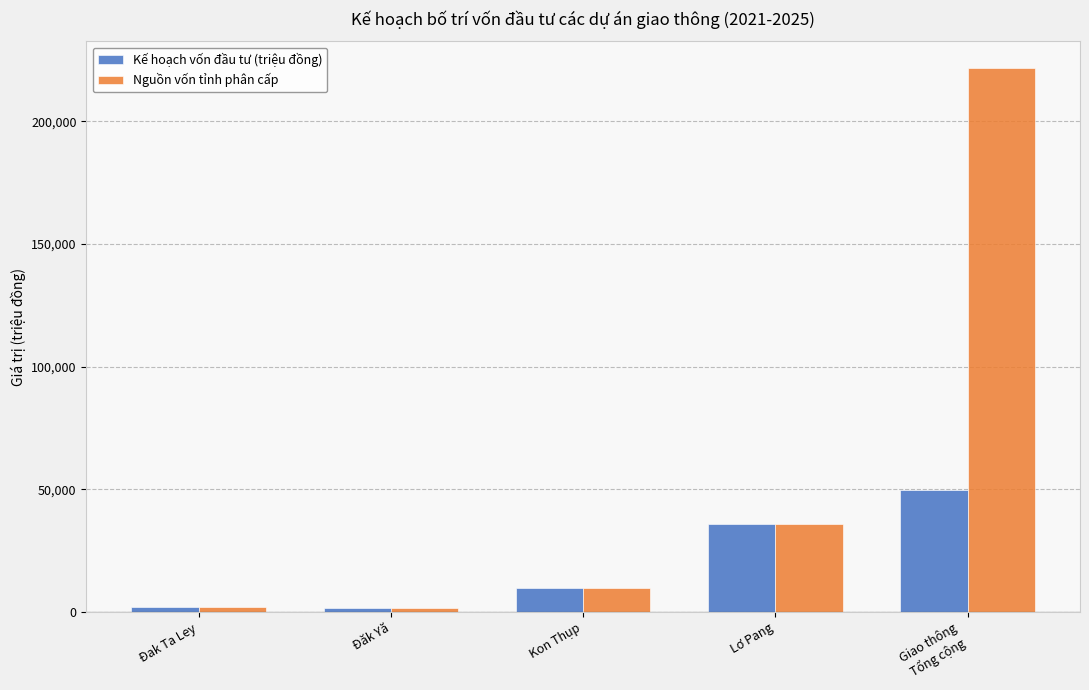

What value does the Nguồn vốn tỉnh phân cấp series have at Lơ Pang?

36000.0